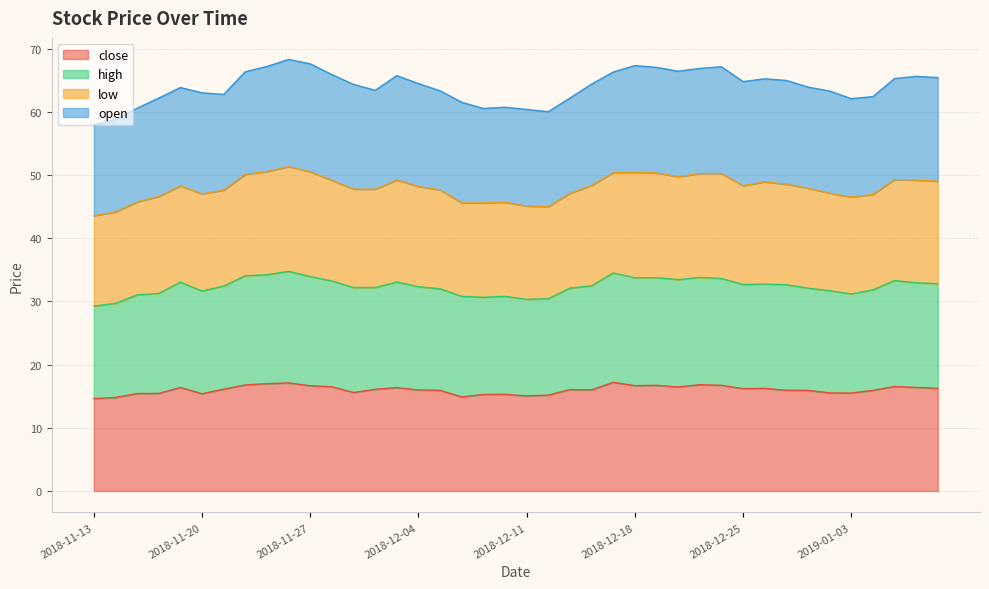

Does the chart have visible grid lines?

Yes